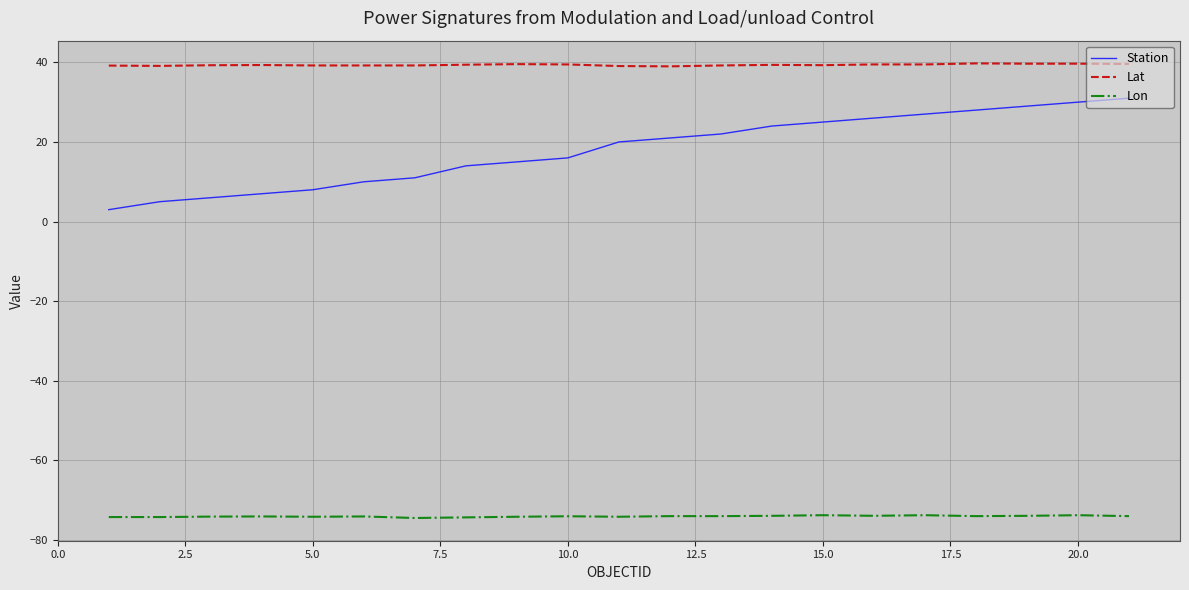

True or false: Lon and Lat intersect in this chart.

False